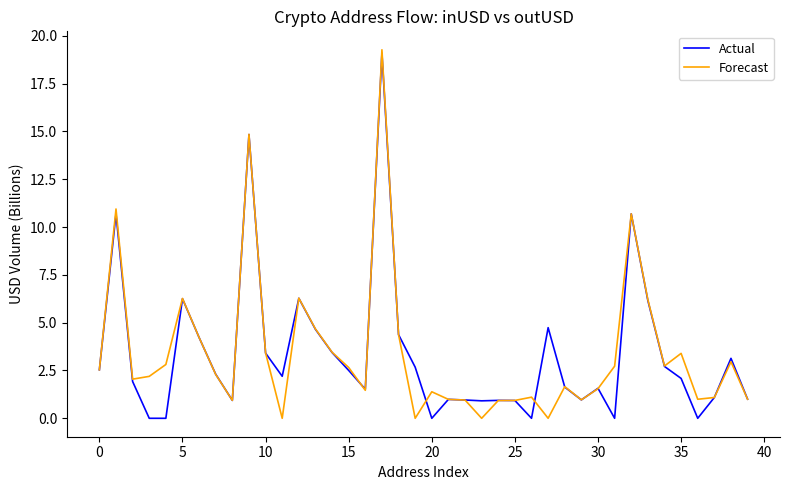

What is the maximum value for Forecast?

19.3